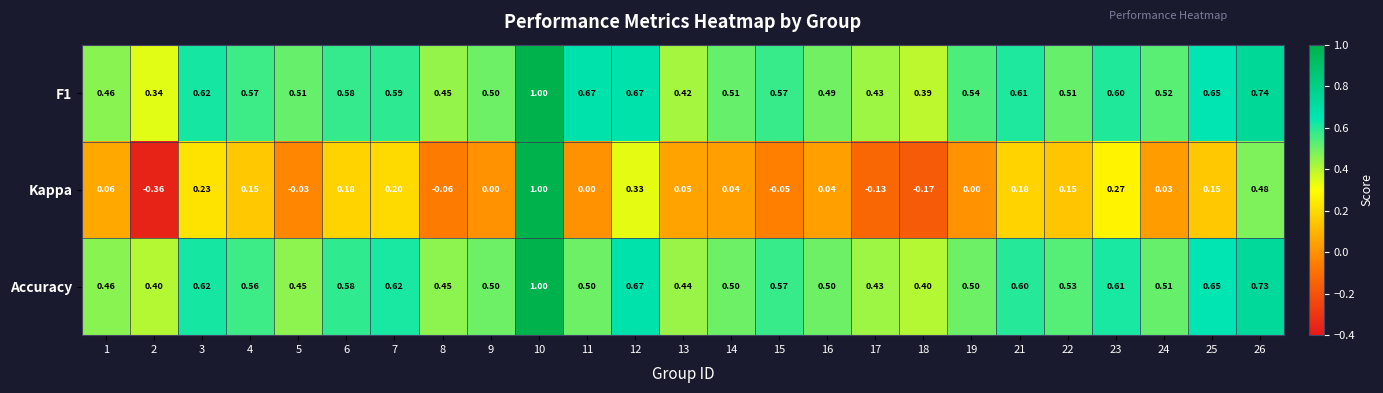

Is the value of Accuracy at 19 greater than the value of F1 at 8?

Yes